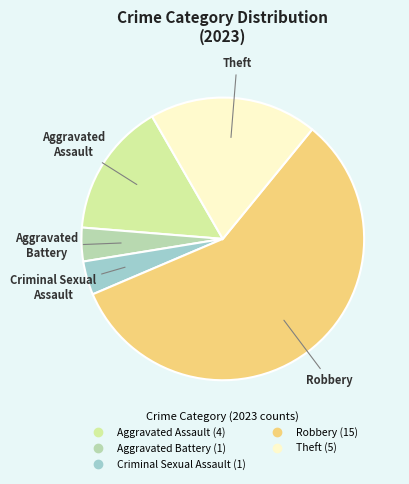

Does Robbery represent more than half of the total?

Yes